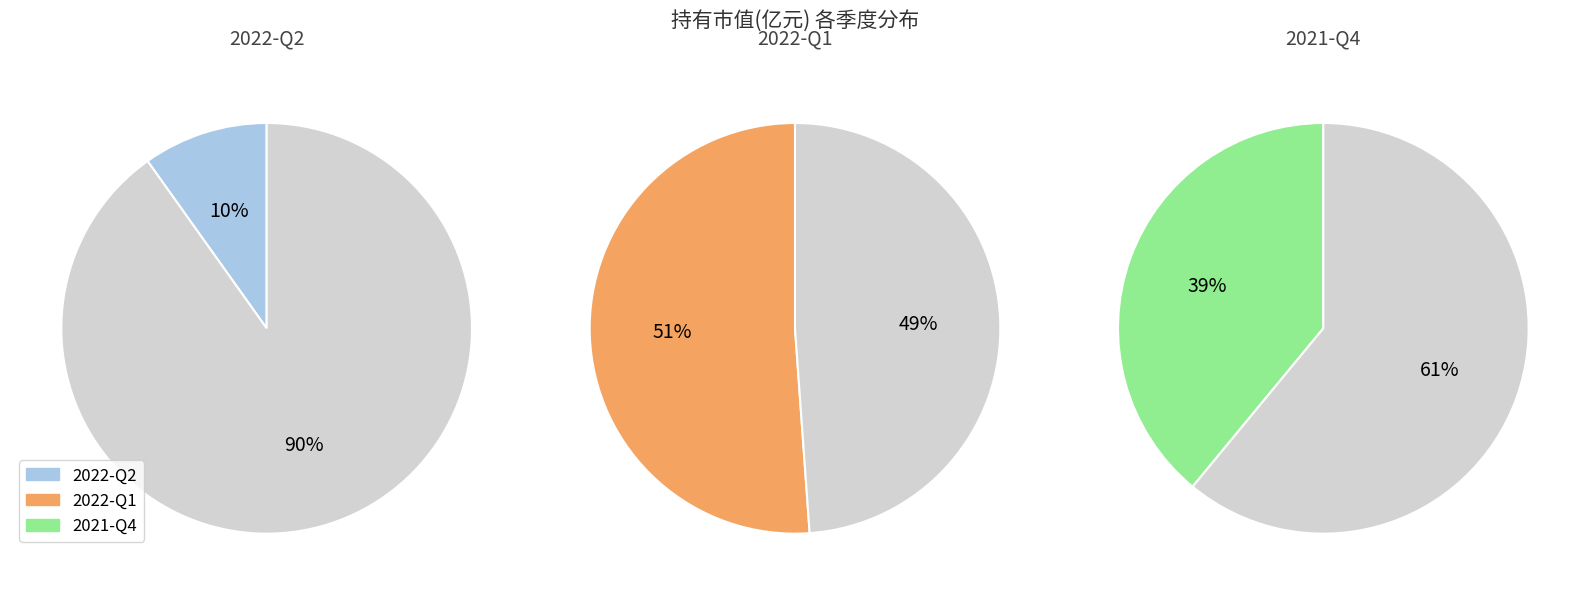

Rank the categories by value from highest to lowest.

2022-Q1, 2021-Q4, 2022-Q2